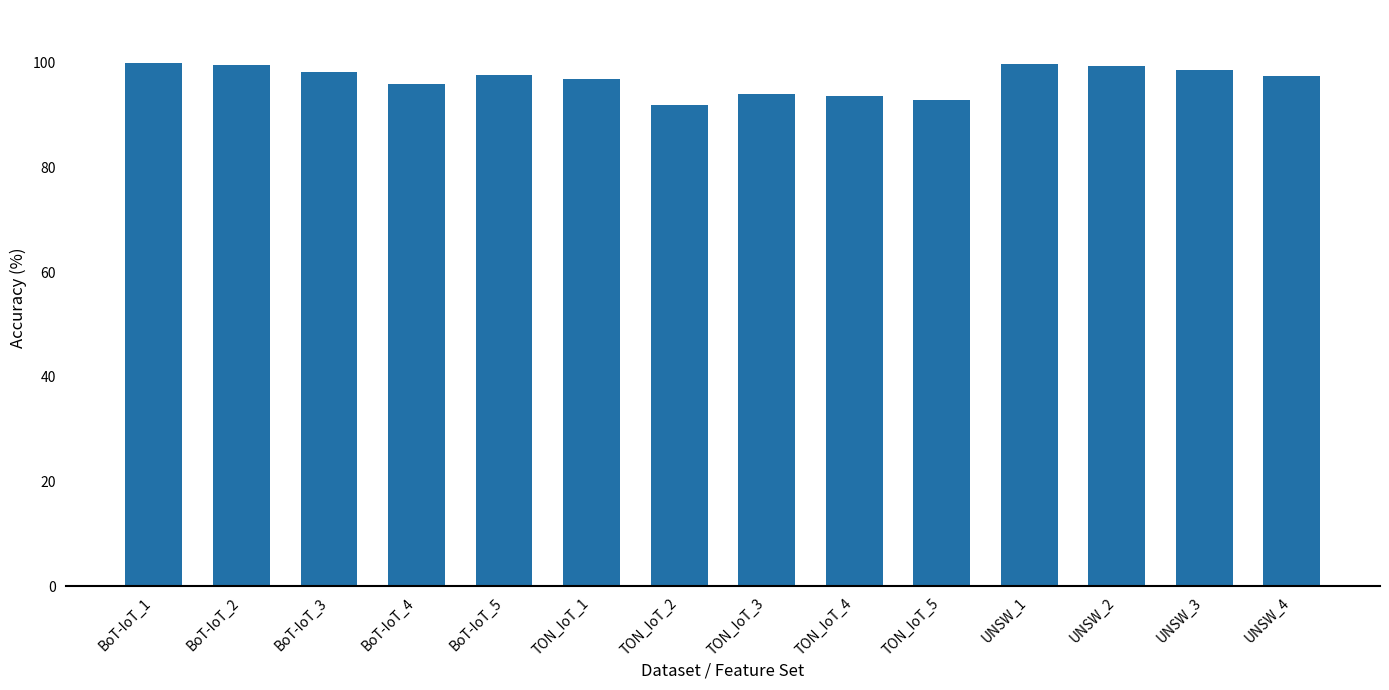

How many bars are there in total?

14